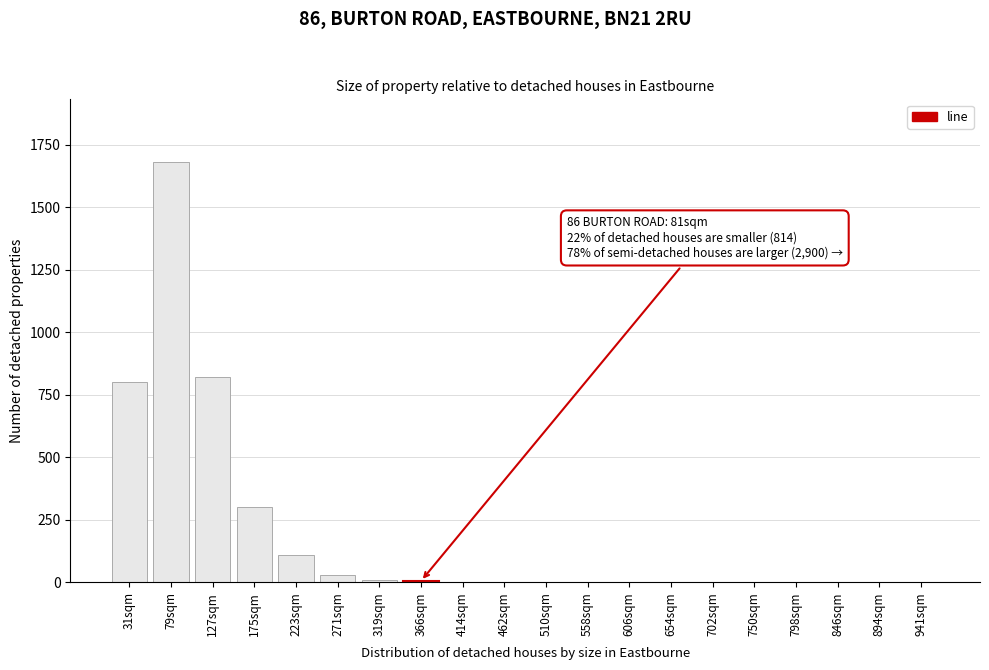

The value at 750sqm is 0. True or false?

True